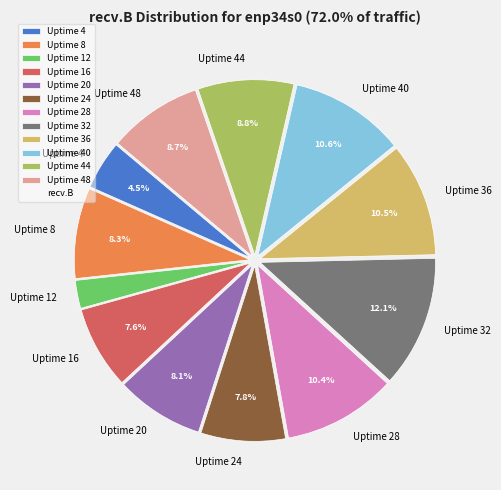

What percentage is NOT represented by Uptime 16?

92.4%